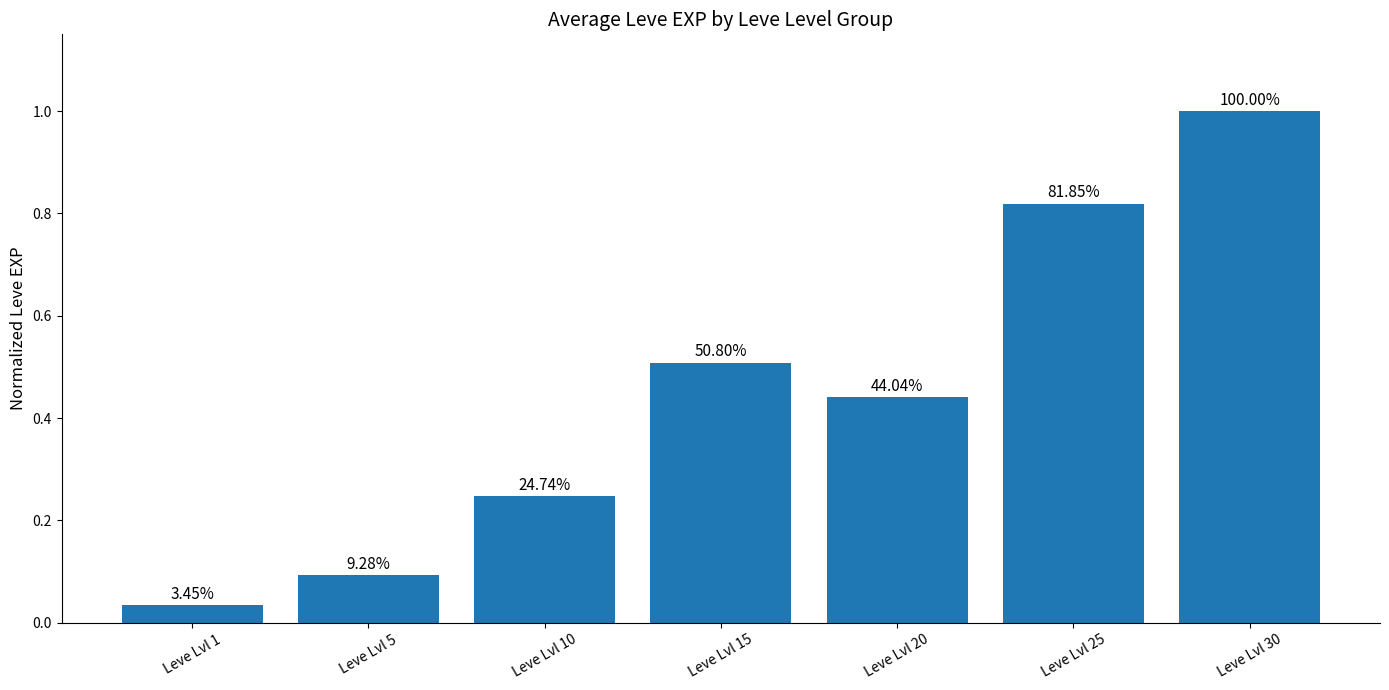

How many bars are there in total?

7